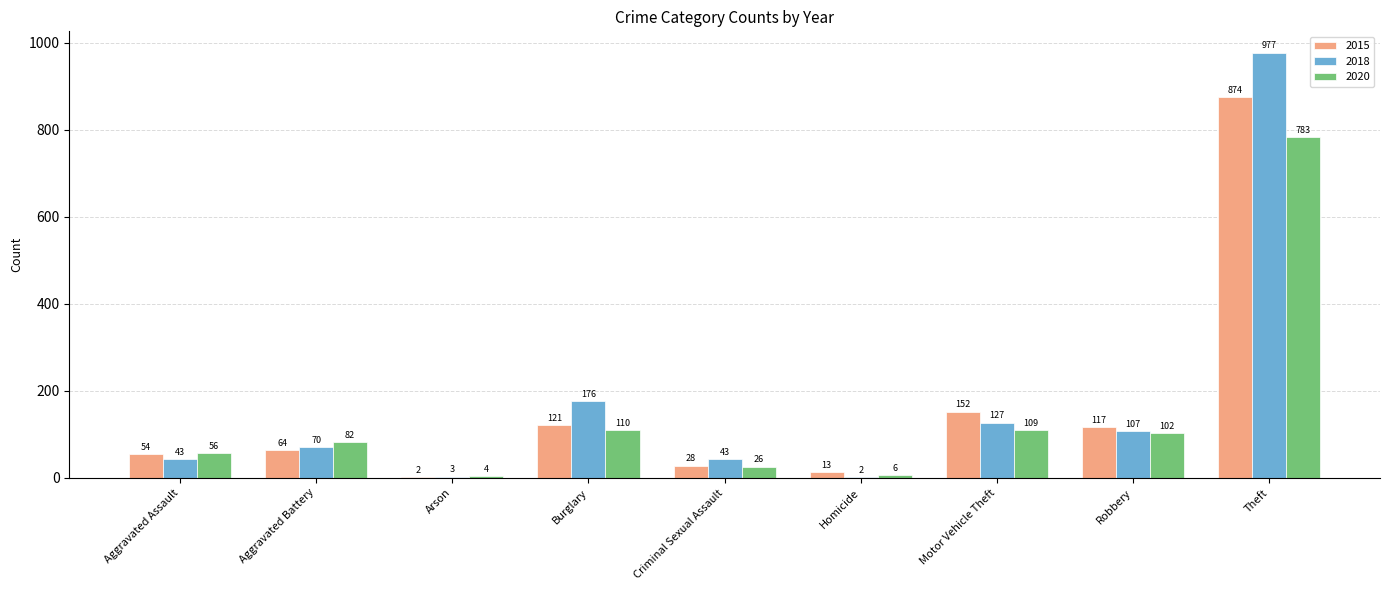

Between Aggravated Battery and Criminal Sexual Assault, which series saw the biggest shift?

2020